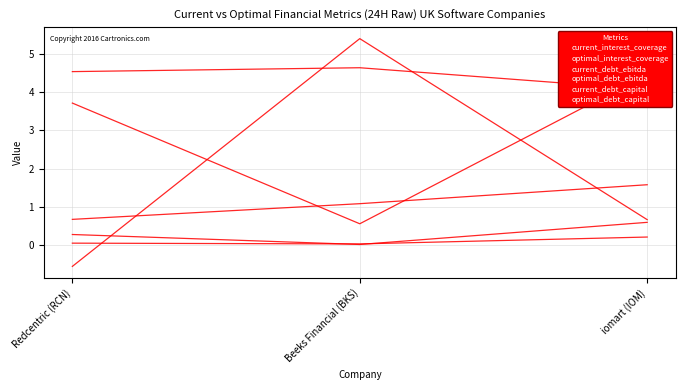

Reading left to right, transcribe all the data shown in this chart.

current_interest_coverage: -0.6	5.4	0.7
optimal_interest_coverage: 4.5	4.6	4.1
current_debt_ebitda: 3.7	0.6	4.5
optimal_debt_ebitda: 0.7	1.1	1.6
current_debt_capital: 0.3	0.0	0.6
optimal_debt_capital: 0.1	0.0	0.2